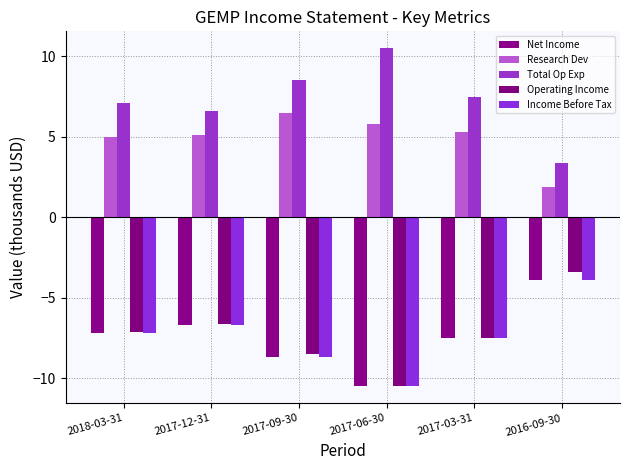

What position from the left is 2017-06-30?

4